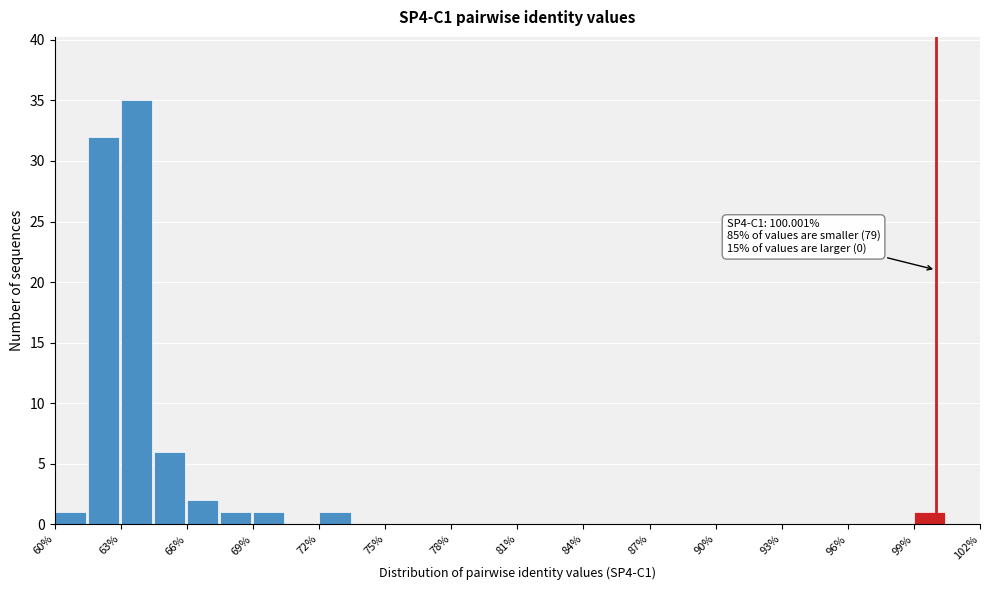

Read against the x-axis, roughly where is the centre of the tallest bar?

63.5